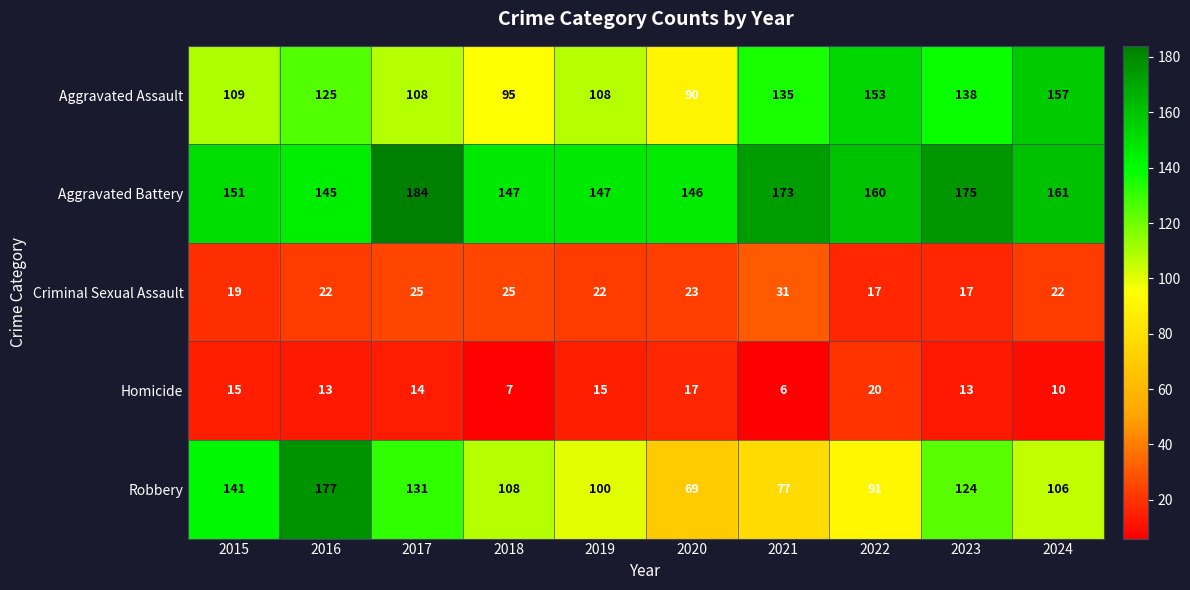

What is the sum of all Robbery values?

1124